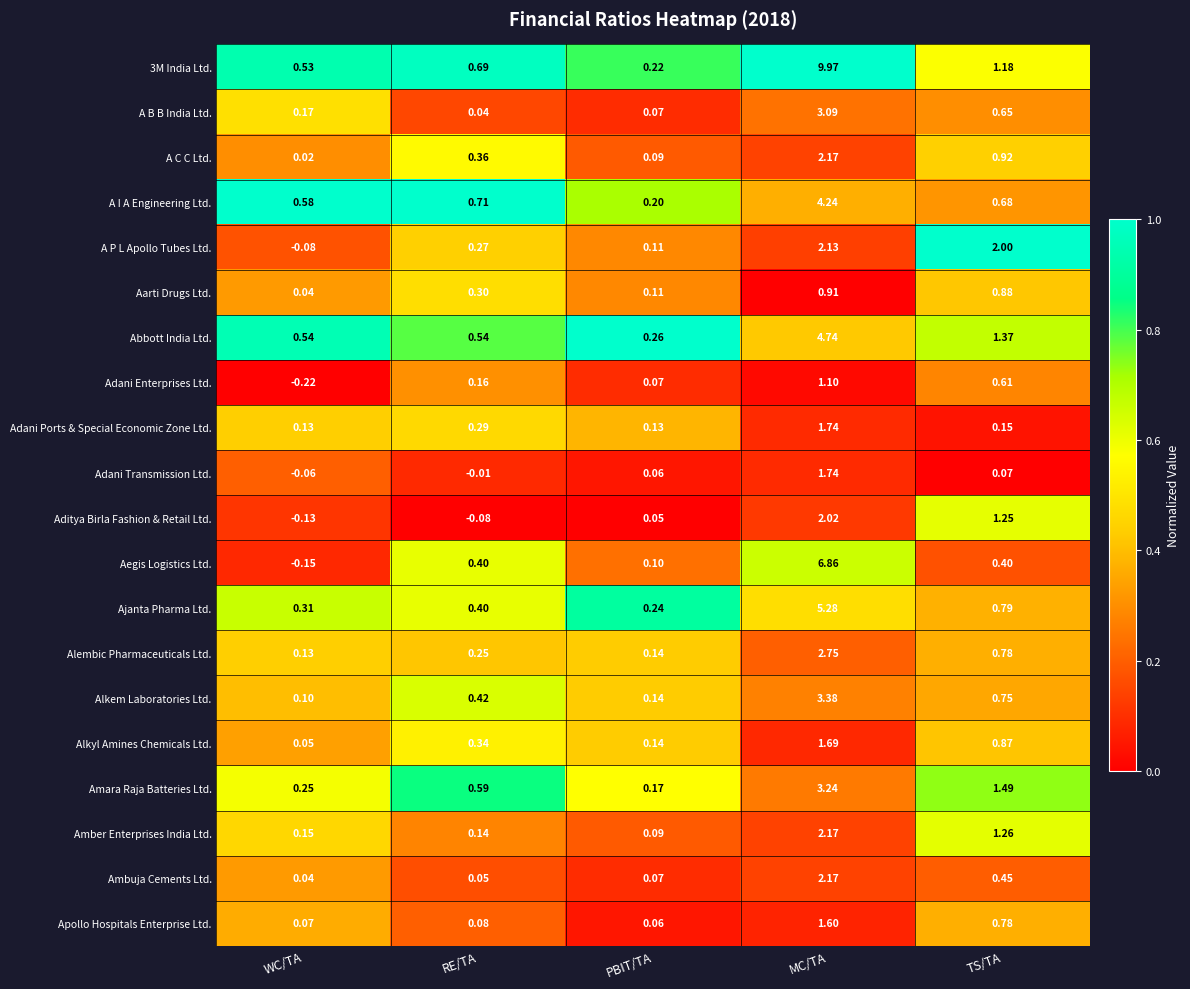

Where is Aditya Birla Fashion & Retail Ltd. nearest to the value 0?

PBIT/TA